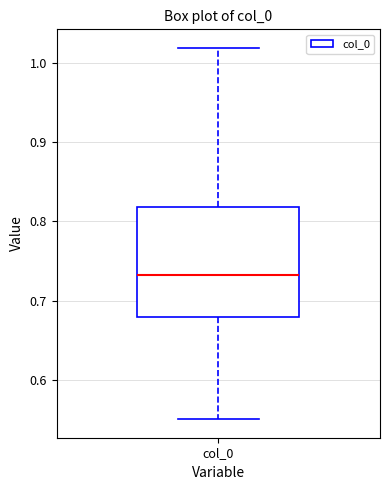

Transcribe this box plot: give where the median line is, the range the box spans, and where the two whiskers end, as read against the y-axis. The values are not printed on the chart, so give them approximately, as read against the axis.

median 0.73, box 0.68 to 0.82, whiskers 0.55 to 1.02